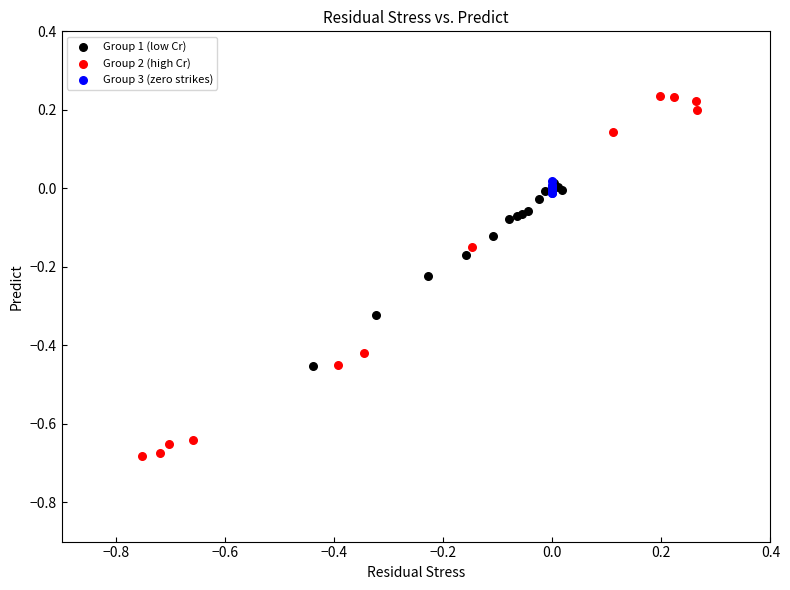

Which series has the largest Y range (max minus min)?

Group 2 (high Cr)